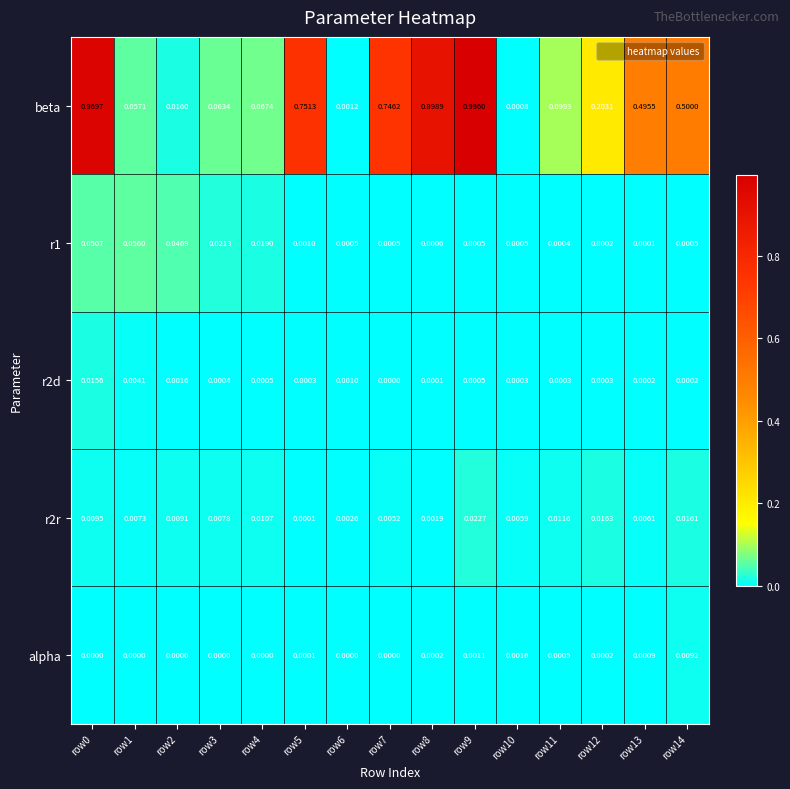

Is the value of r1 at row13 greater than the value of r2r at row2?

No